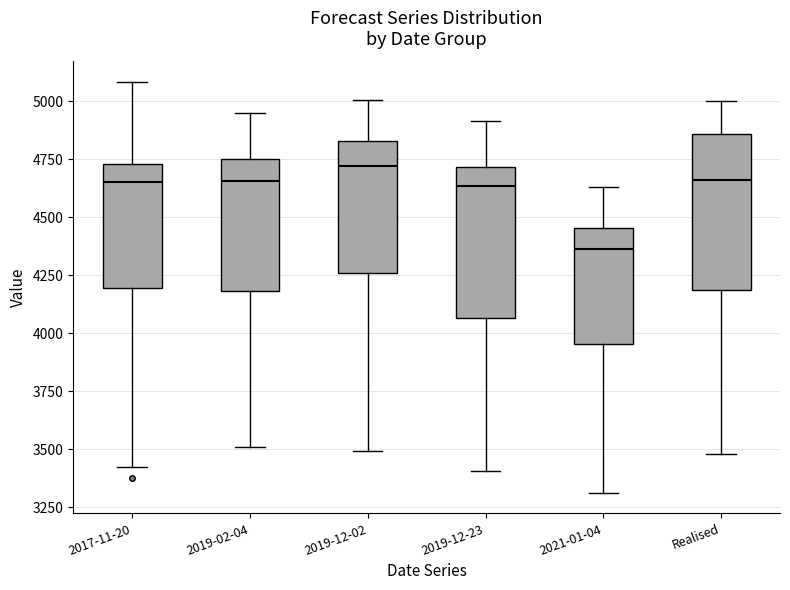

Reading left to right, transcribe this box plot: for each box, give where its median line is, the range the box spans, and where its two whiskers end, as read against the y-axis. The values are not printed on the chart, so give them approximately, as read against the axis.

2017-11-20: median 4650, box 4200 to 4750, whiskers 3400 to 5100
2019-02-04: median 4650, box 4200 to 4750, whiskers 3500 to 4950
2019-12-02: median 4700, box 4250 to 4850, whiskers 3500 to 5000
2019-12-23: median 4650, box 4050 to 4700, whiskers 3400 to 4900
2021-01-04: median 4350, box 3950 to 4450, whiskers 3300 to 4650
Realised: median 4650, box 4200 to 4850, whiskers 3500 to 5000